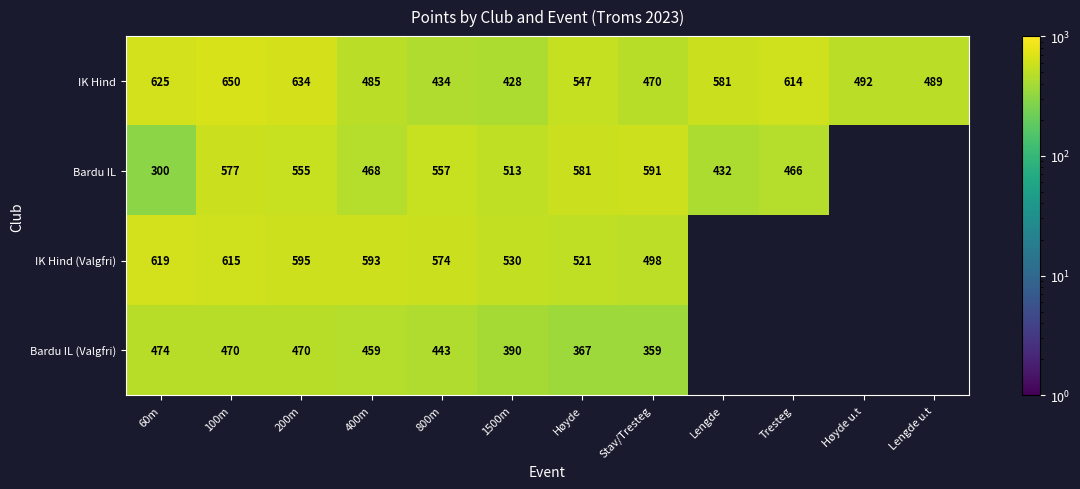

What is the spread (max minus min) of values at Høyde?

214